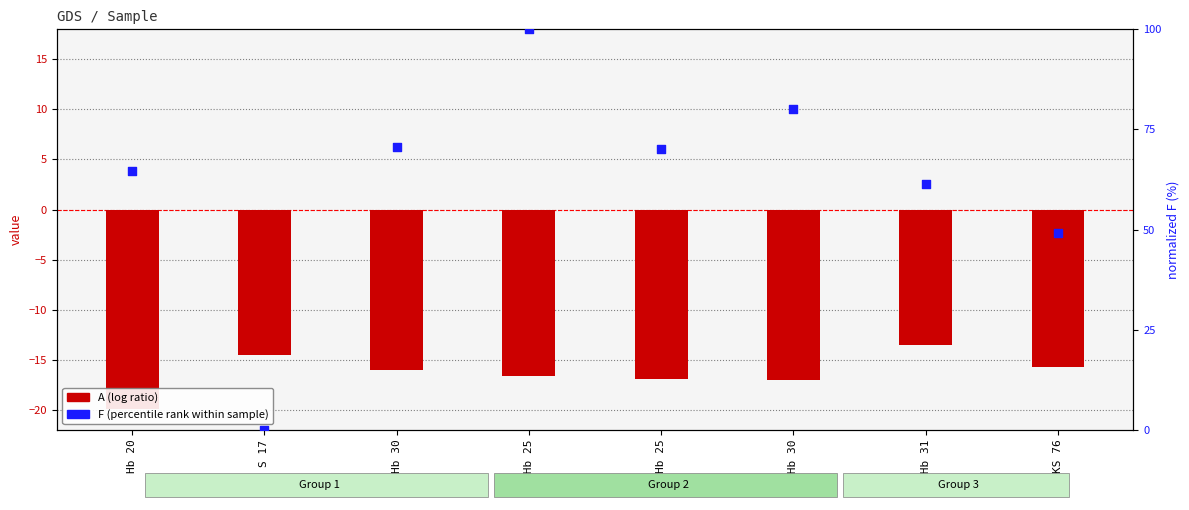

At how many categories does at least one series exceed 22?

7